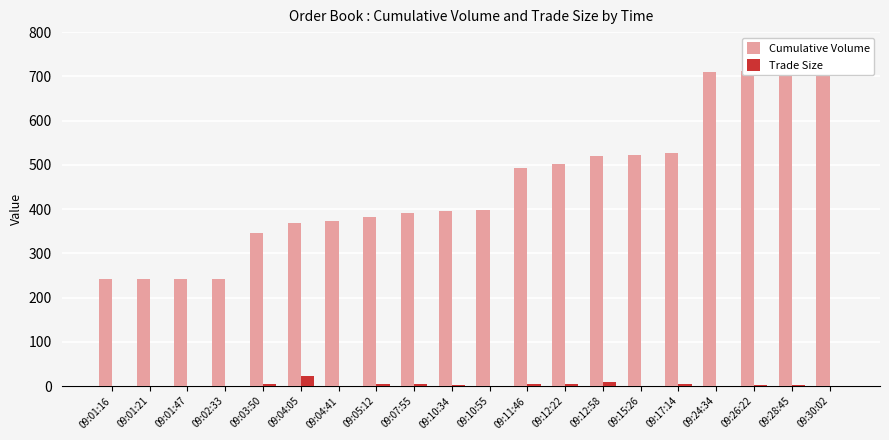

What is the average value of the Trade Size series?

4